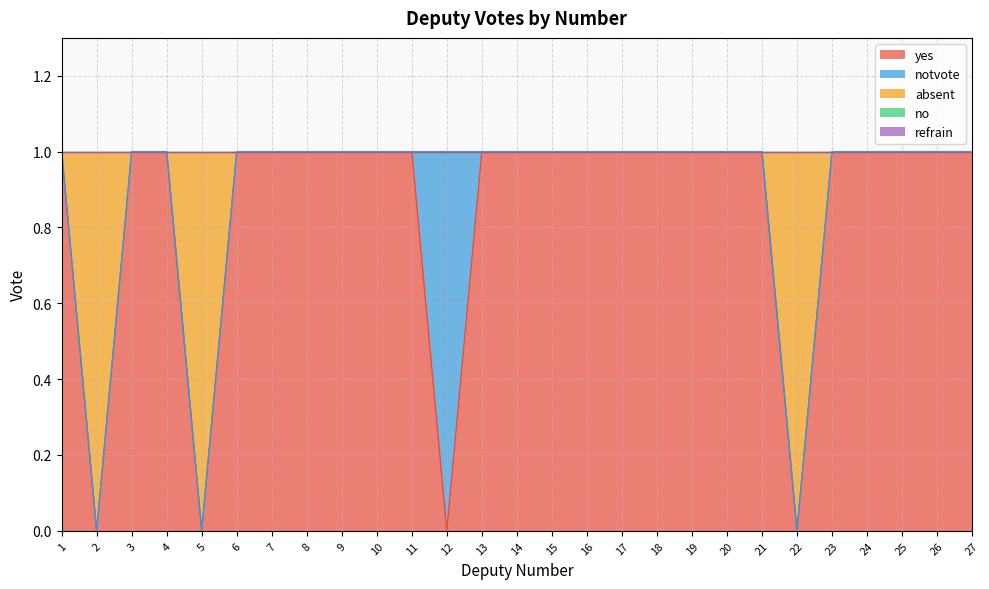

How many series are shown in this chart?

5